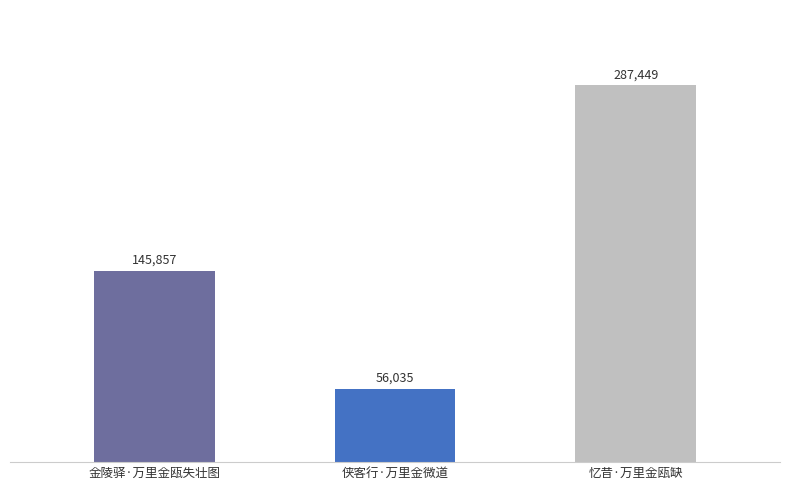

List the labels in order of value, smallest first.

侠客行·万里金微道, 金陵驿·万里金瓯失壮图, 忆昔·万里金瓯缺